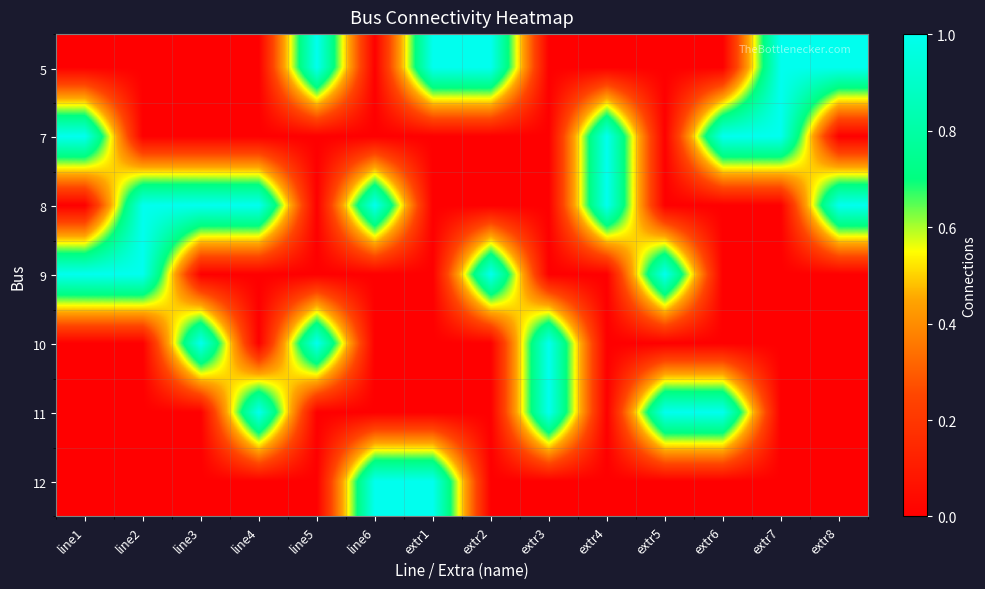

At how many categories does at least one series exceed 0?

14